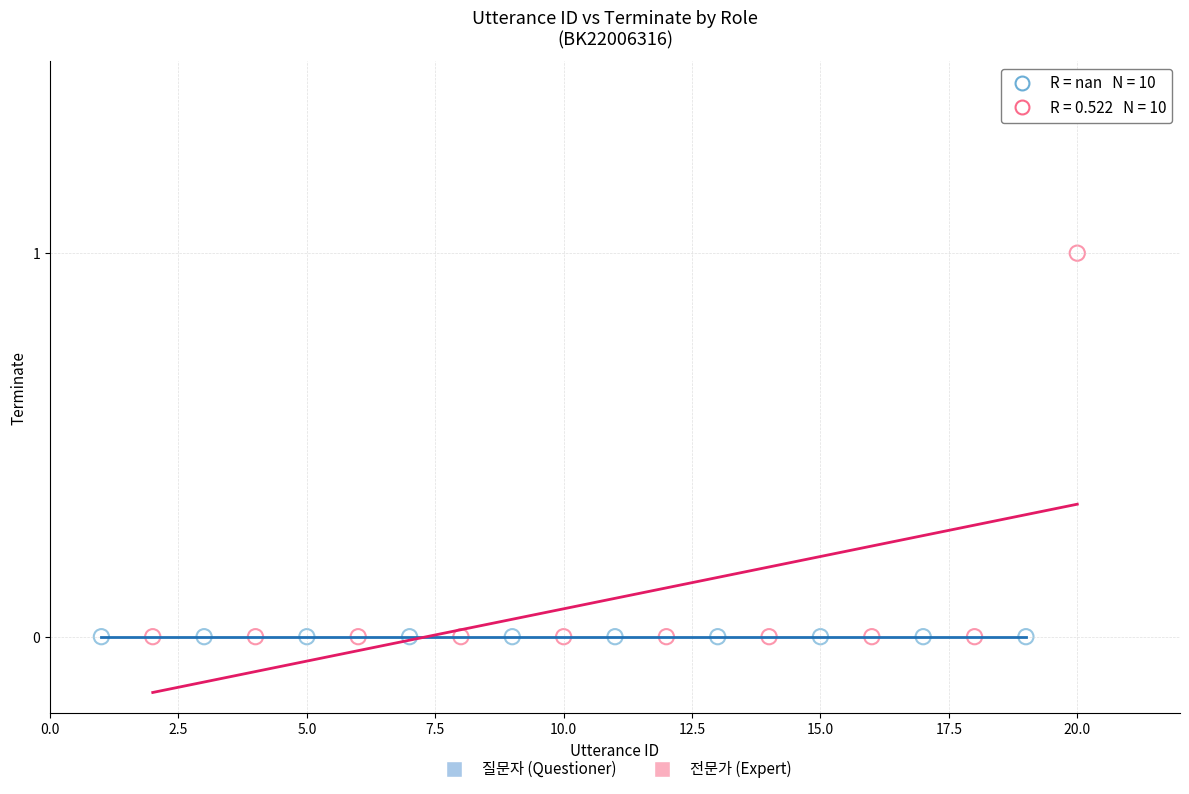

Which series contains the highest Y value?

전문가 (Expert)